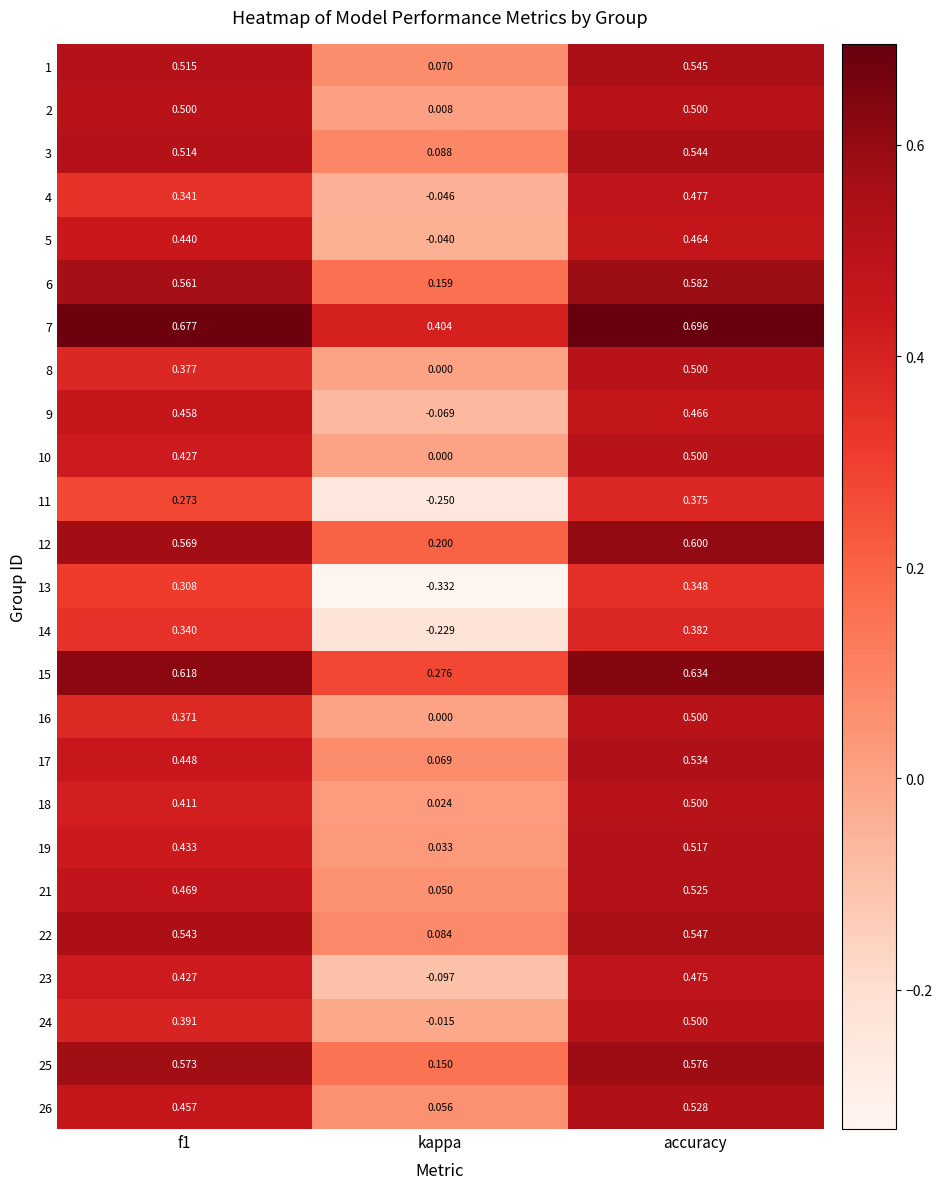

At which category does the chart reach its peak across all series?

accuracy